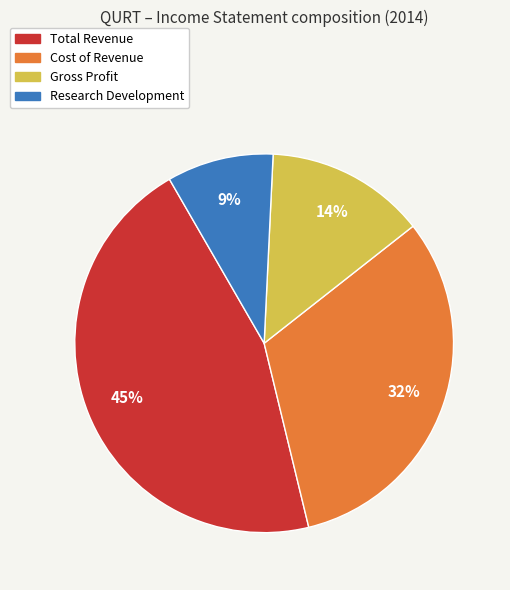

To the nearest percent, what portion does Total Revenue represent?

45%